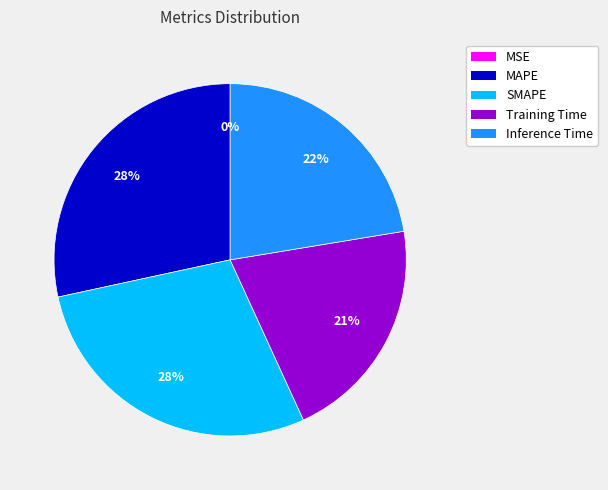

The MAPE slice represents 35% of the pie. True or false?

False